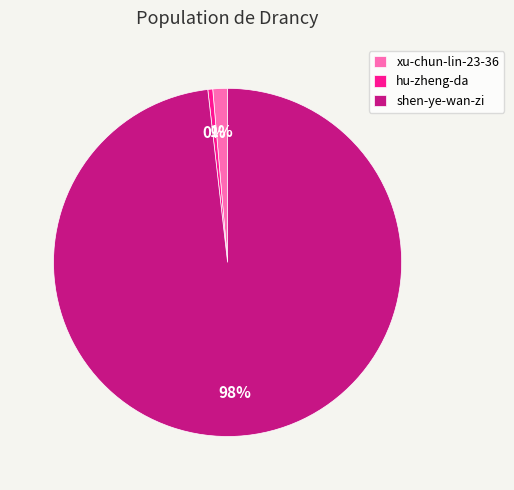

To the nearest percent, what is the combined percentage of hu-zheng-da and shen-ye-wan-zi?

99%